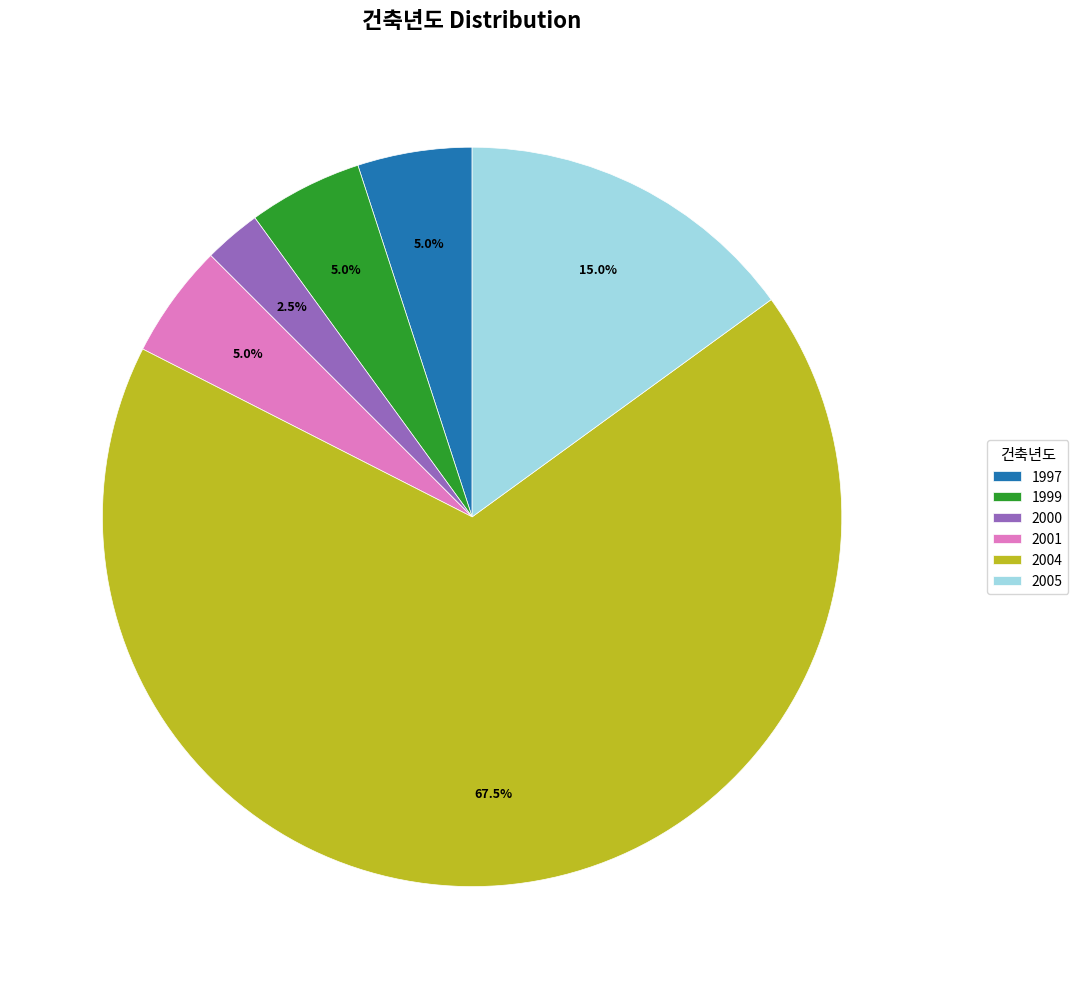

To the nearest percent, what is the average slice percentage?

17%